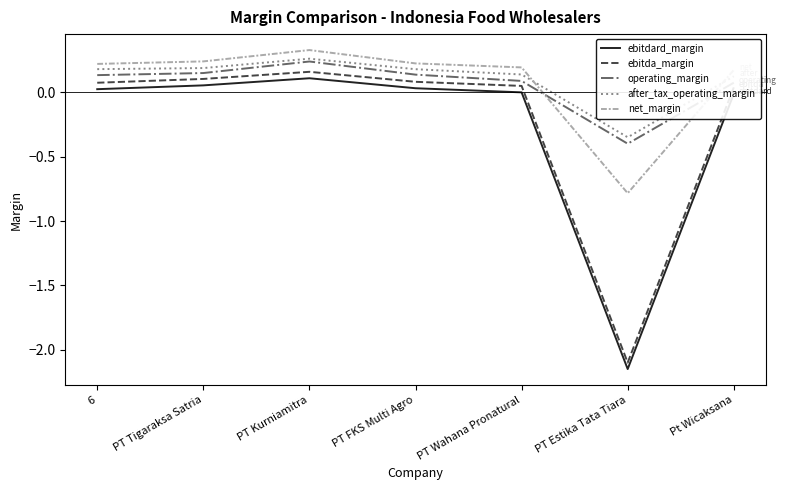

The value of after_tax_operating_margin at PT FKS Multi Agro is 0.2. True or false?

True